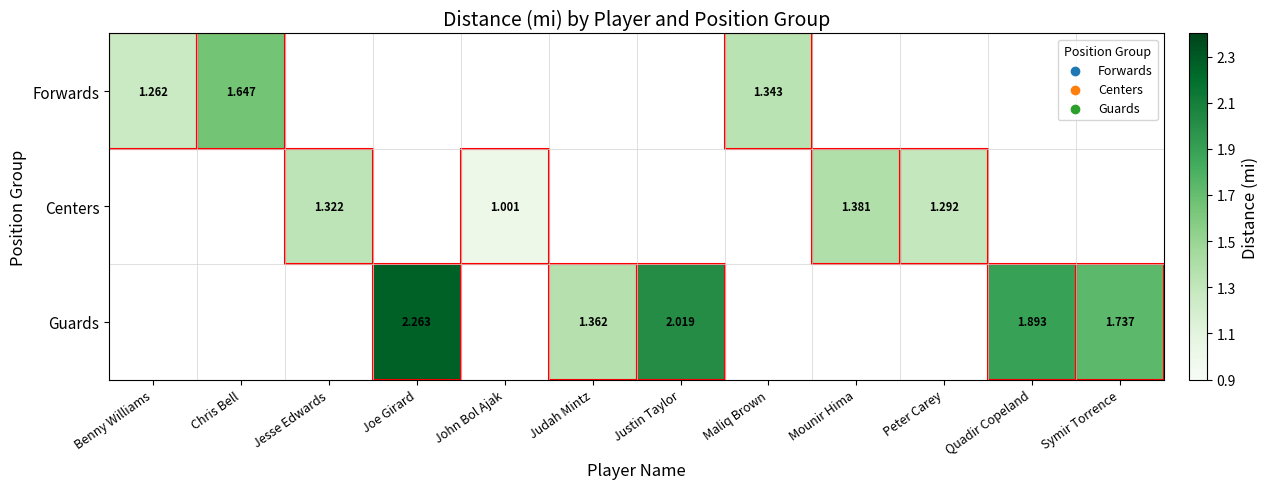

Which has a higher value, Maliq Brown or Mounir Hima?

Mounir Hima